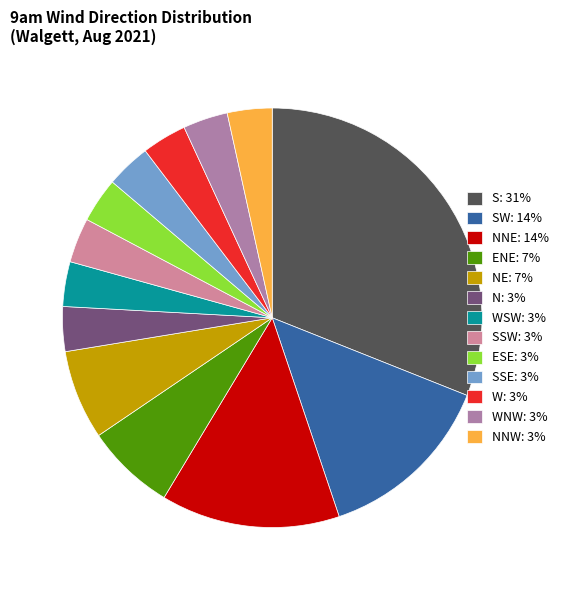

True or false: NNW: 3% accounts for 3% of the total.

True